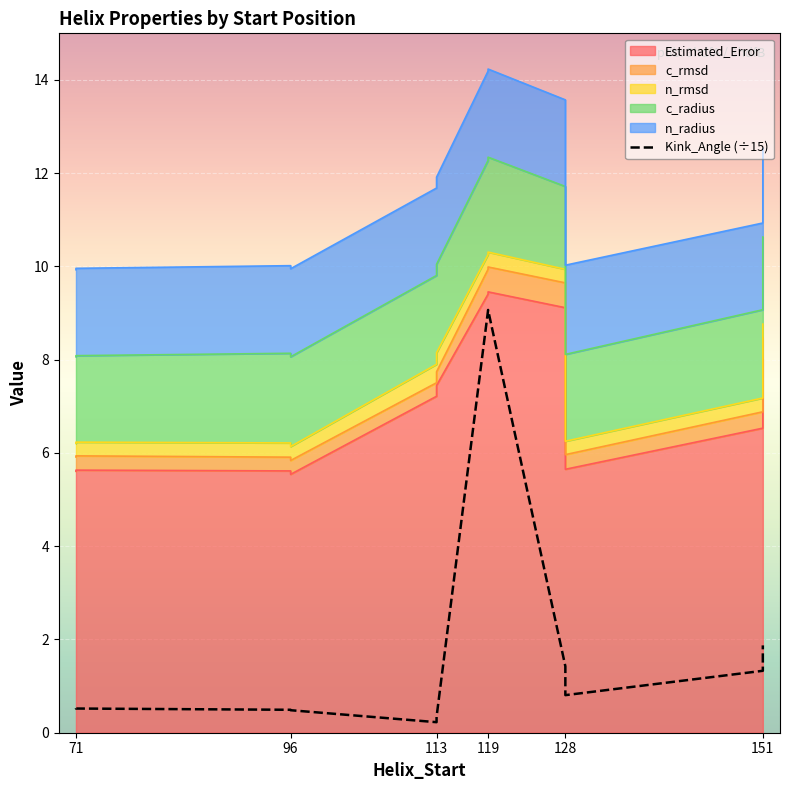

The chart shows a value of 0.4 at 128. True or false?

False